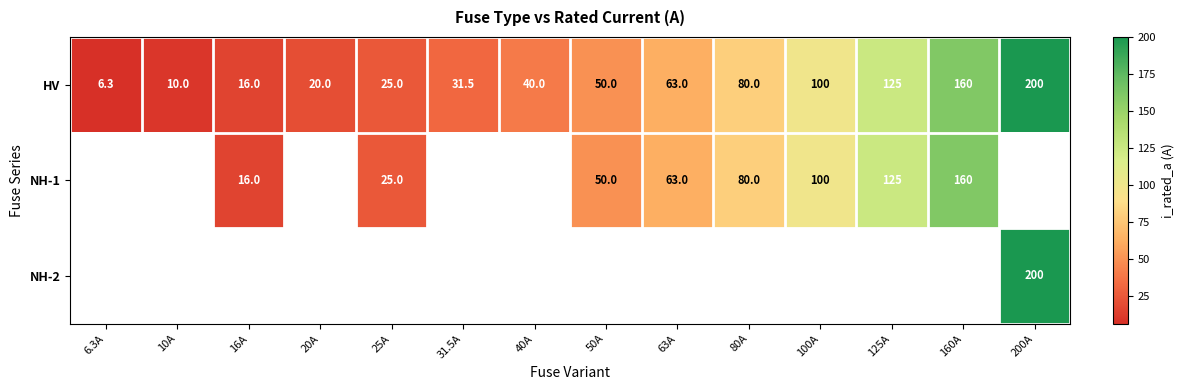

List the labels in order of HV value, largest first.

200A, 160A, 125A, 100A, 80A, 63A, 50A, 40A, 31.5A, 25A, 20A, 16A, 10A, 6.3A